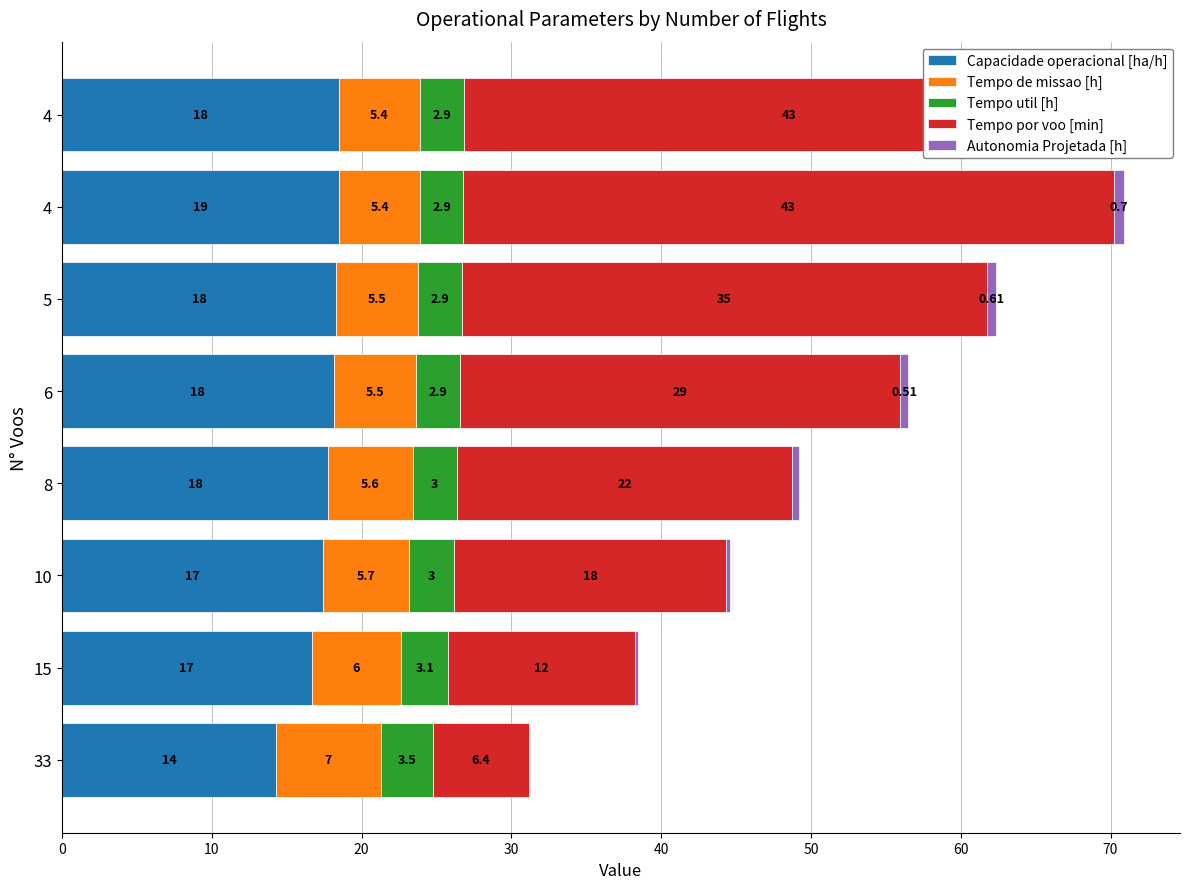

At how many categories does at least one series exceed 36?

2